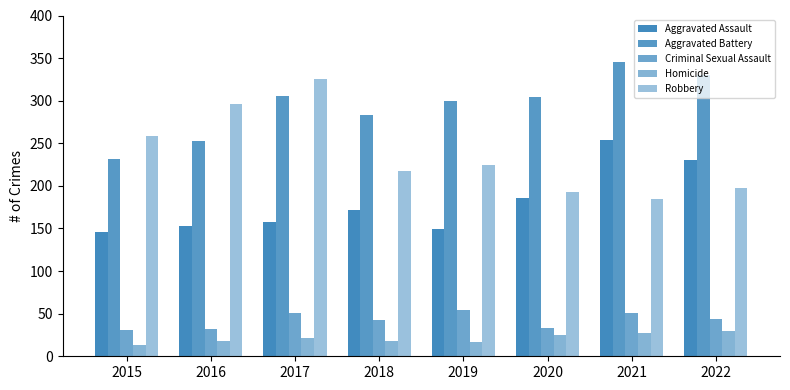

How many bars are there in total?

40